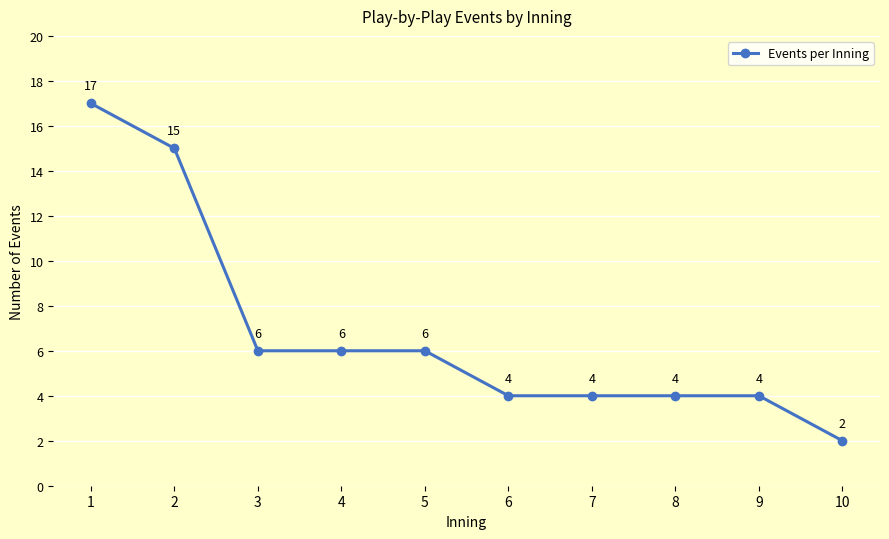

What is the change in value from 4 to 8?

-2